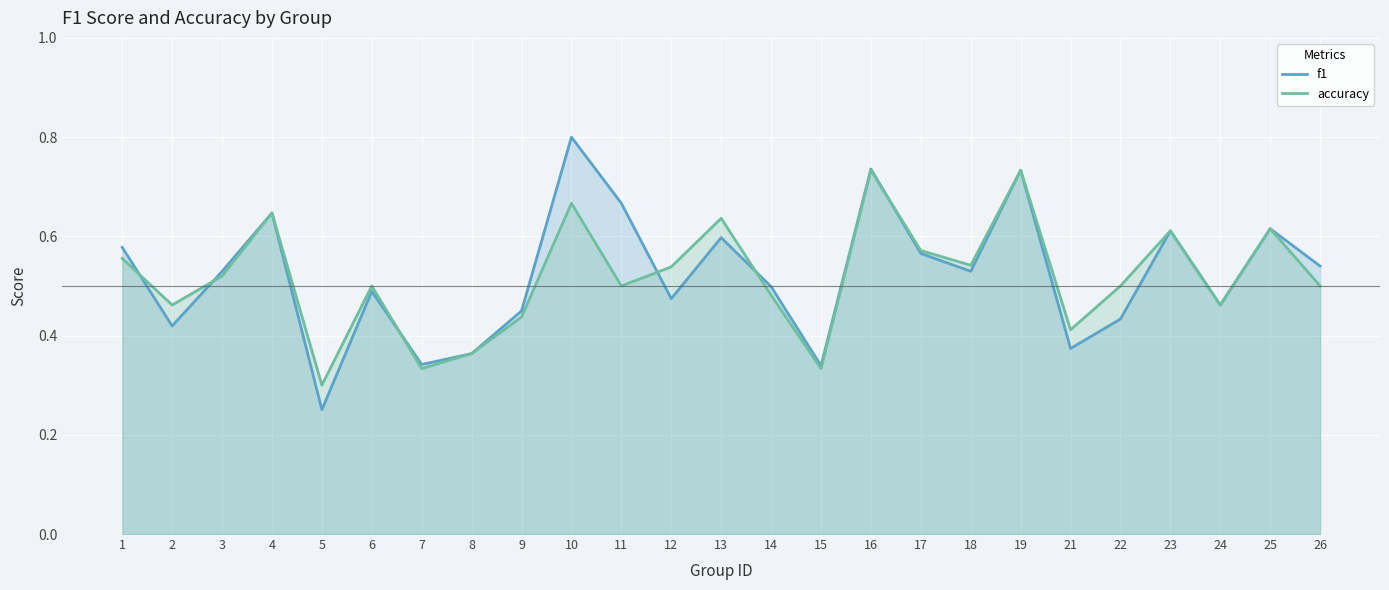

Which series has the largest total across all categories?

f1